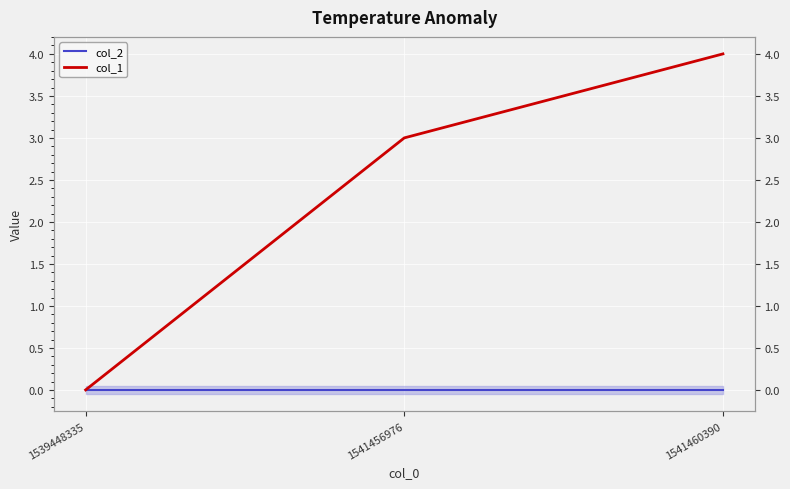

How many lines are shown in the chart?

2